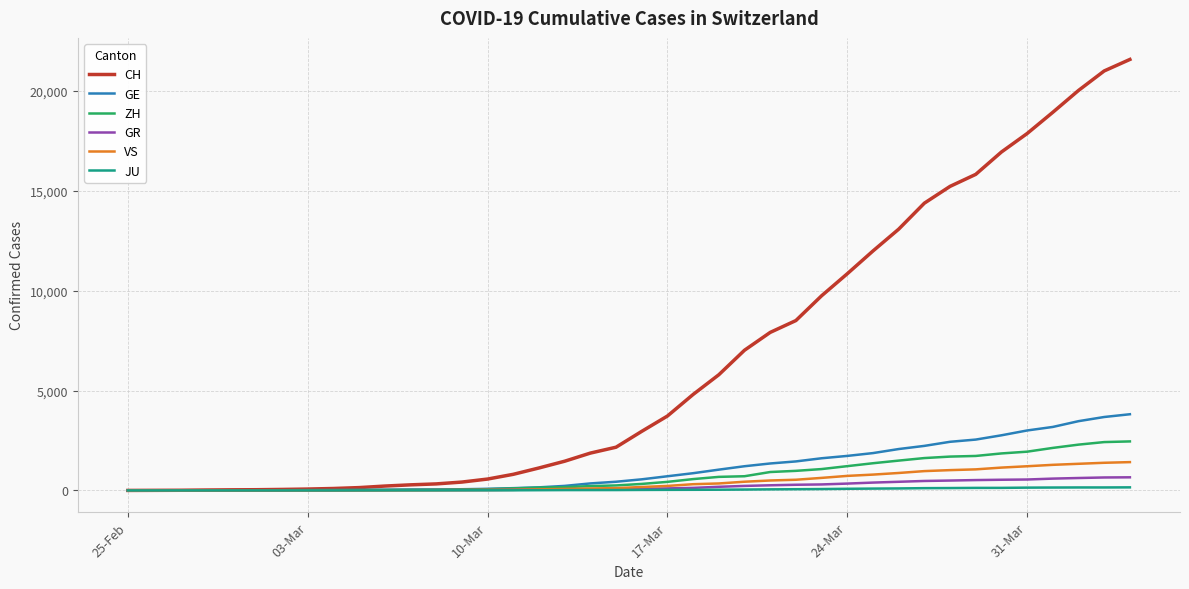

Which series has the largest range (max minus min)?

CH